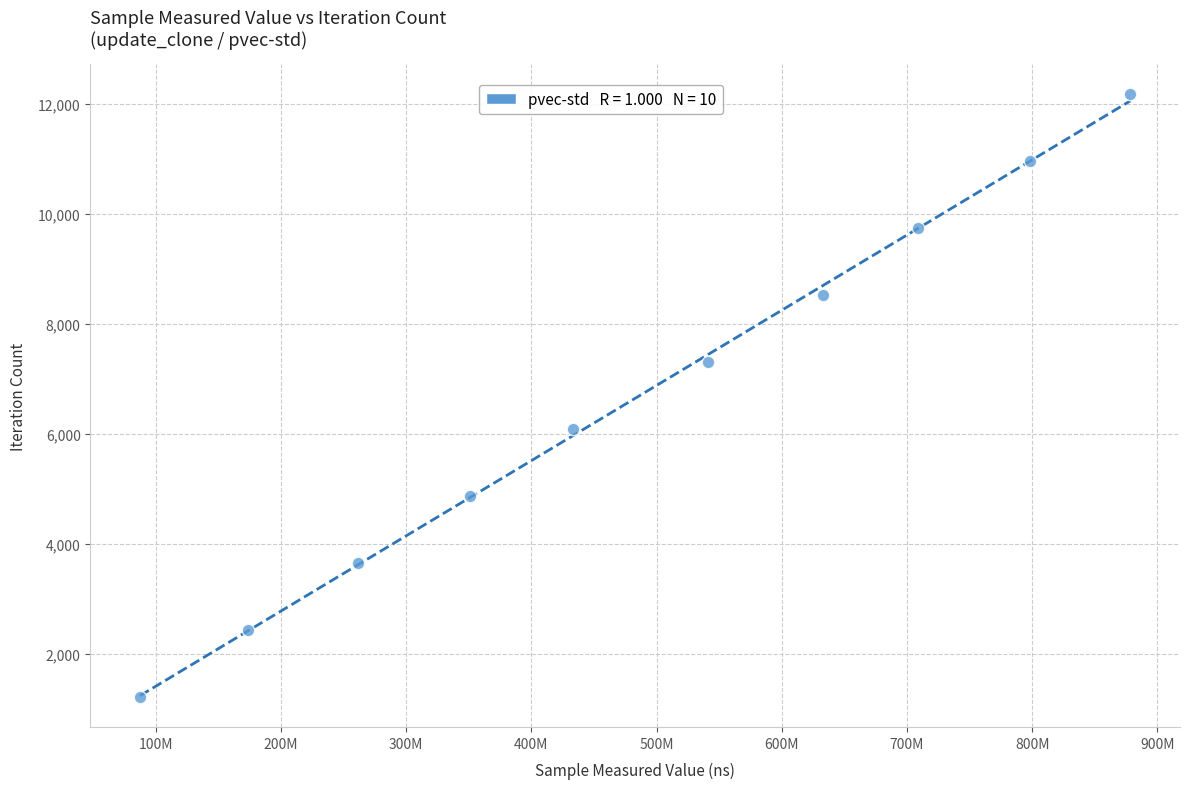

What is the range of Y values (max minus min)?

10962